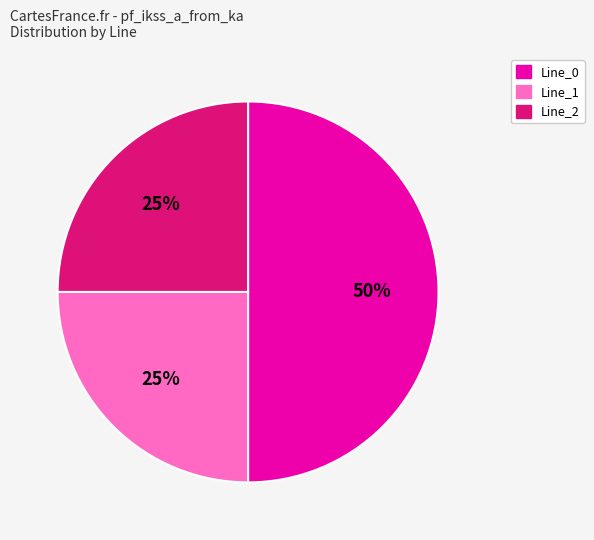

Is it true that Line_2 is 15% of the pie?

False